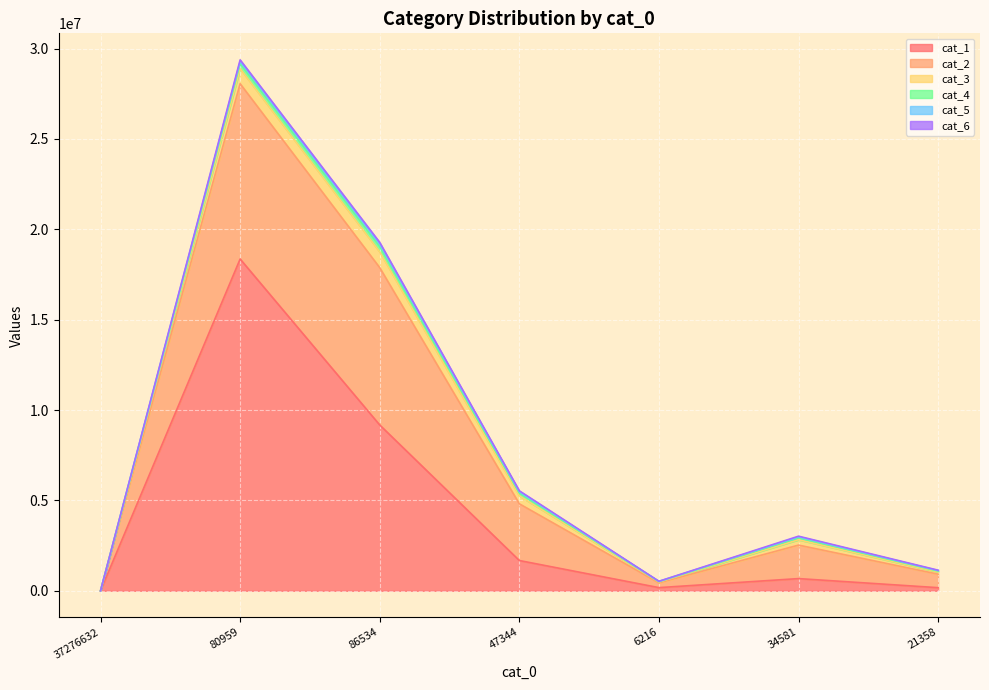

What is the approximate value of cat_6 at 21358, to the nearest 10?

21360